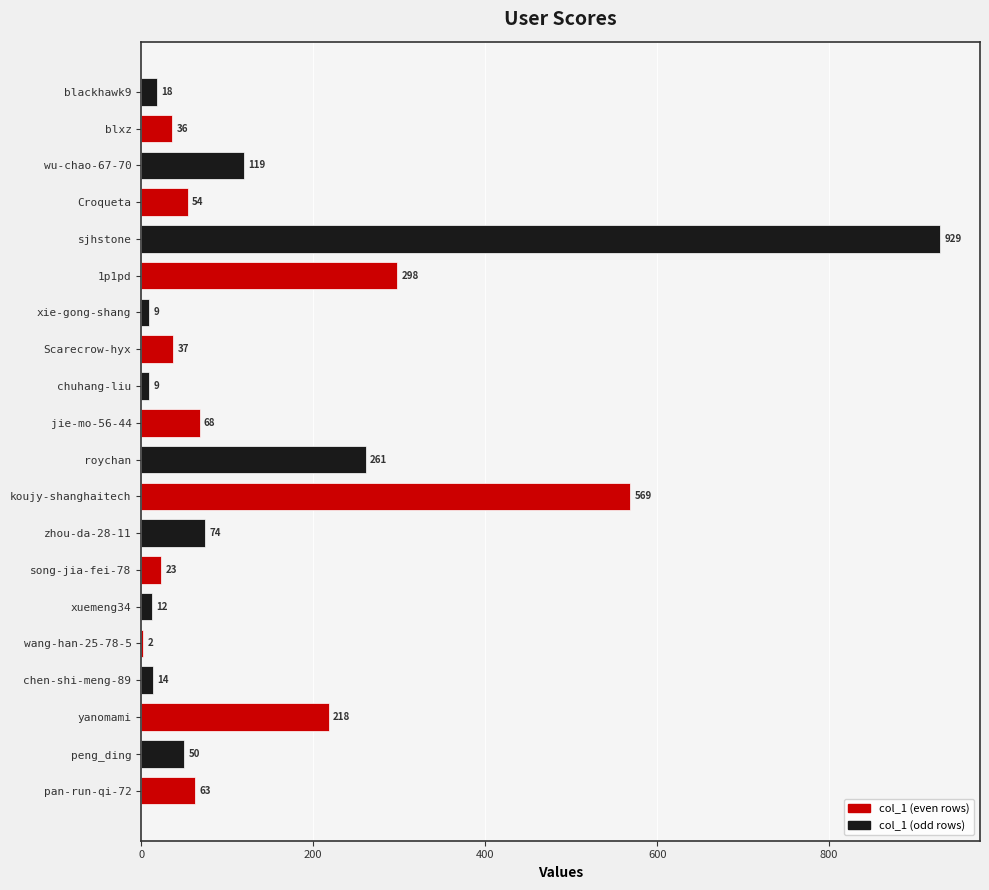

What is the sum of the values at zhou-da-28-11 and xuemeng34?

86